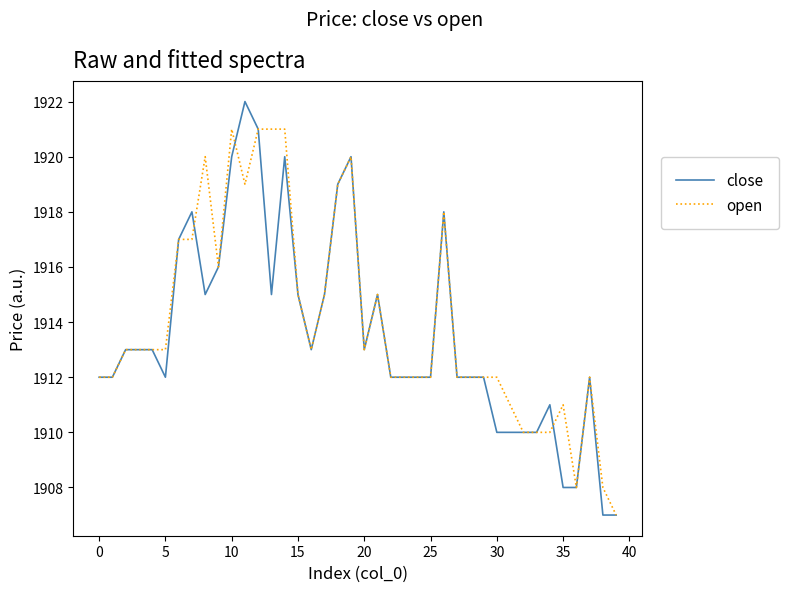

Which series has the largest range (max minus min)?

close